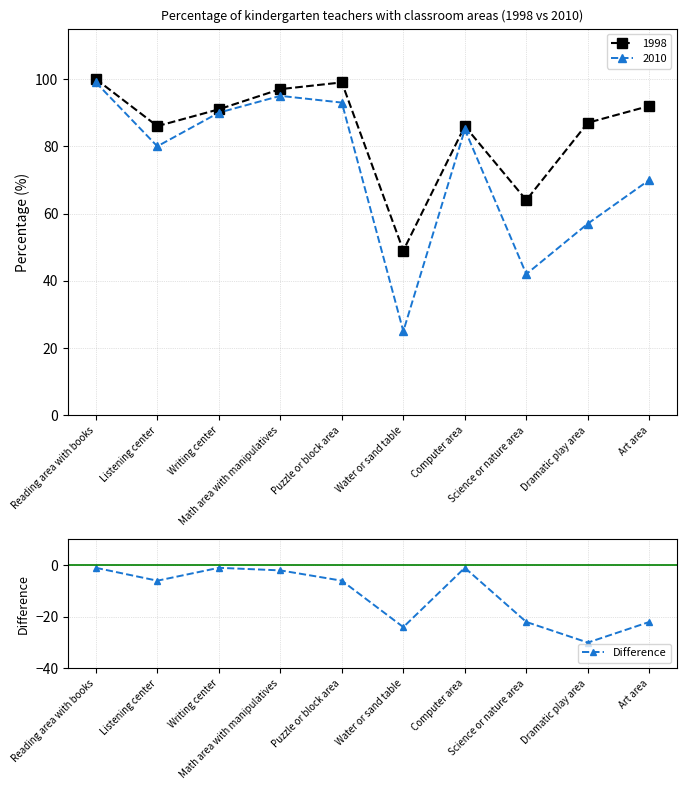

At which label does the data first exceed -6?

Reading area with books